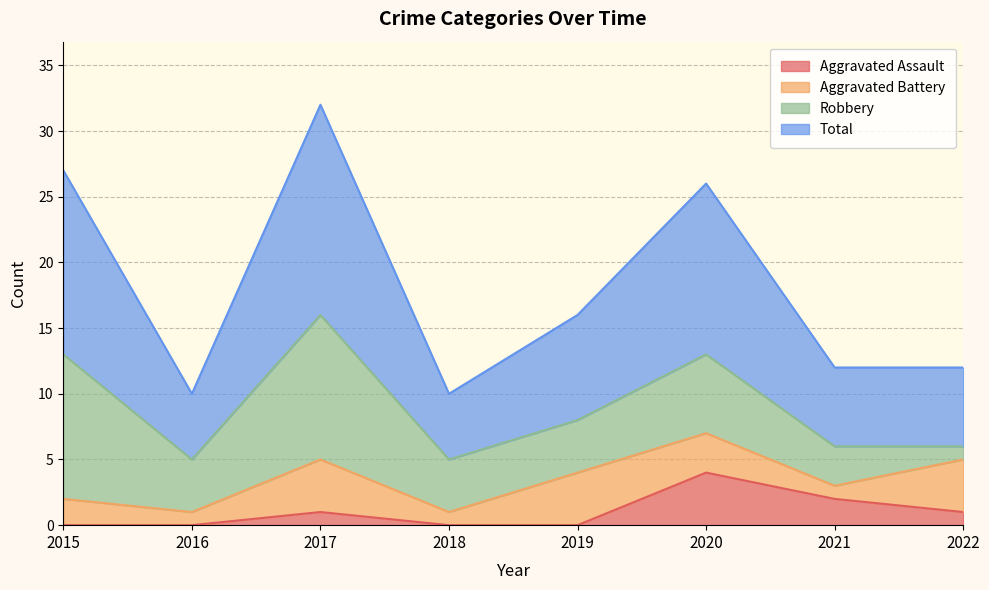

How many values in the Total series are below 16?

4